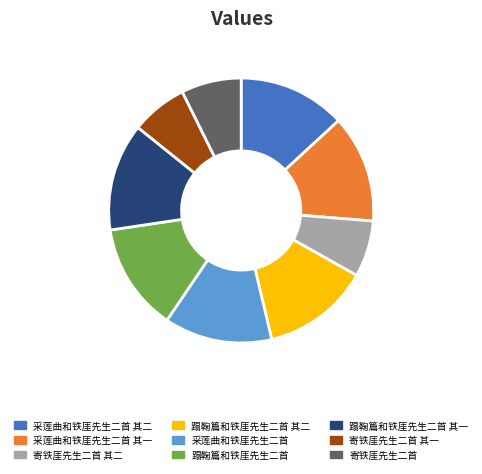

Does 采莲曲和铁厓先生二首 其二 account for over 50% of the chart?

No